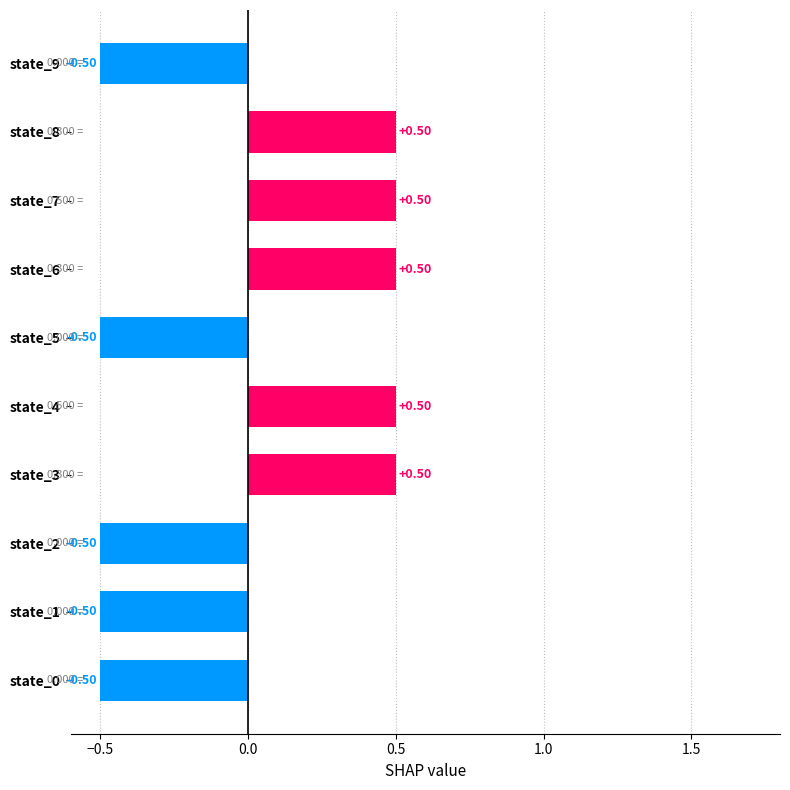

Between state_9 and state_7, which is larger?

state_7